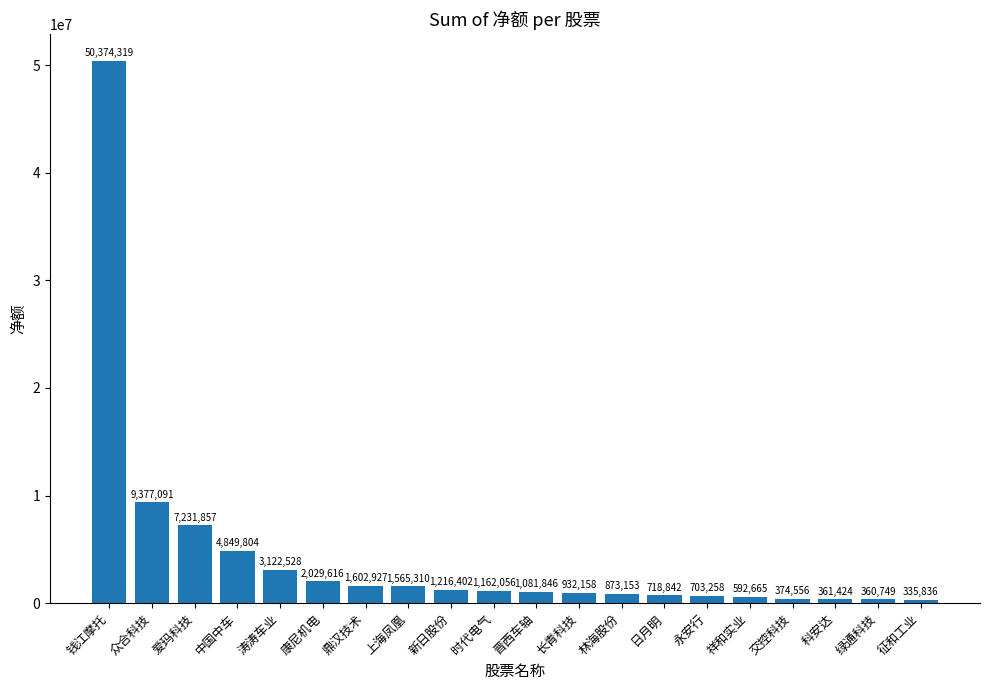

What is the difference between the maximum and minimum values?

50038483